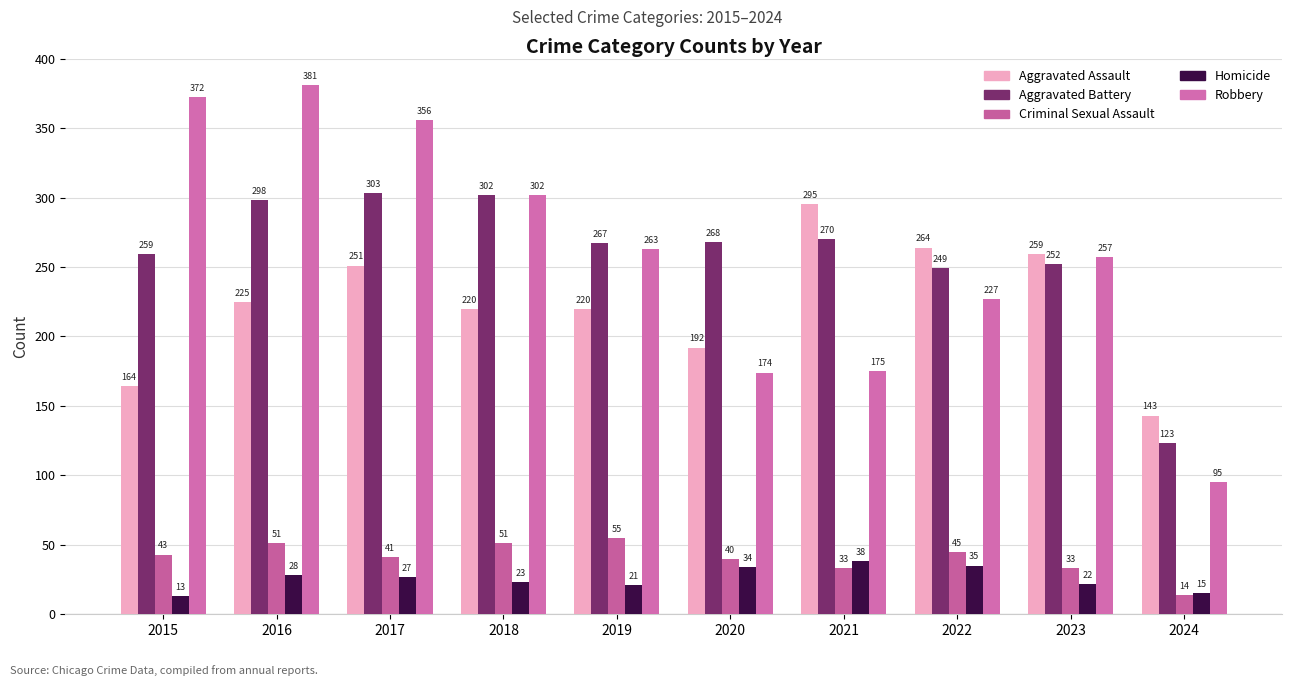

Count the number of categories in the chart.

10